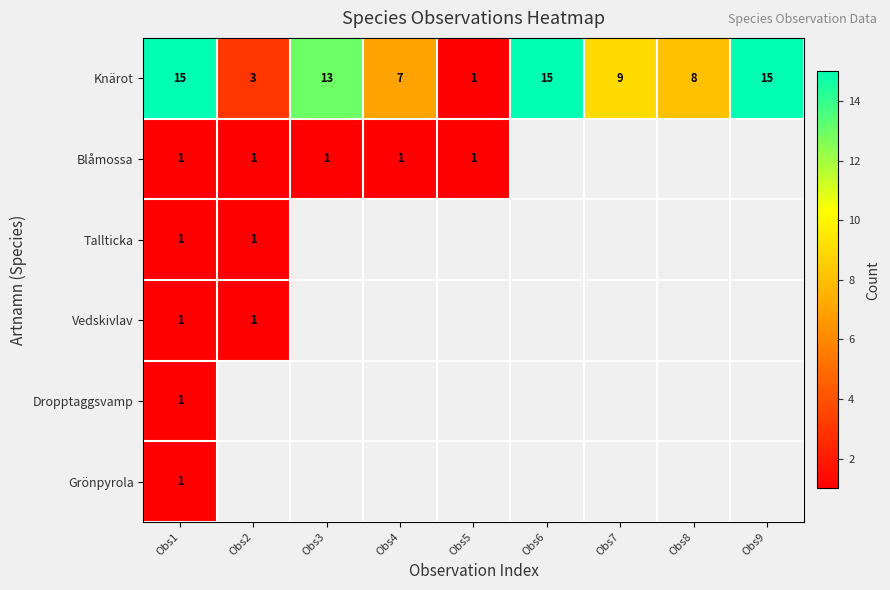

How many series are shown in this chart?

6